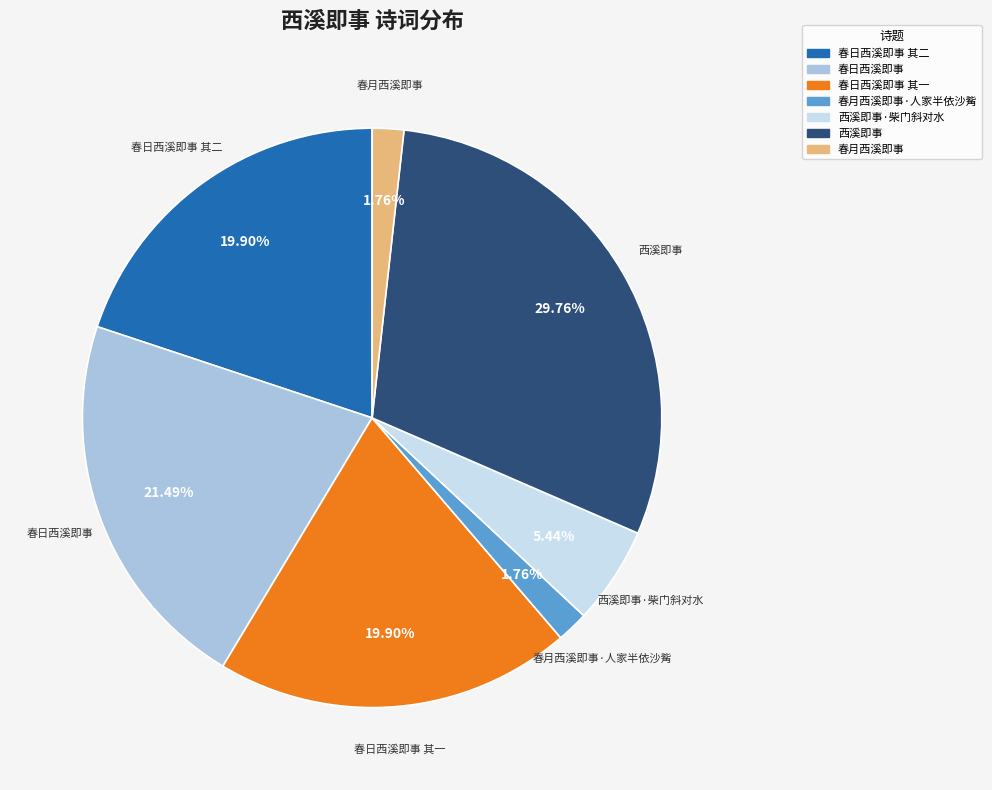

Which category has the biggest portion of the pie?

西溪即事